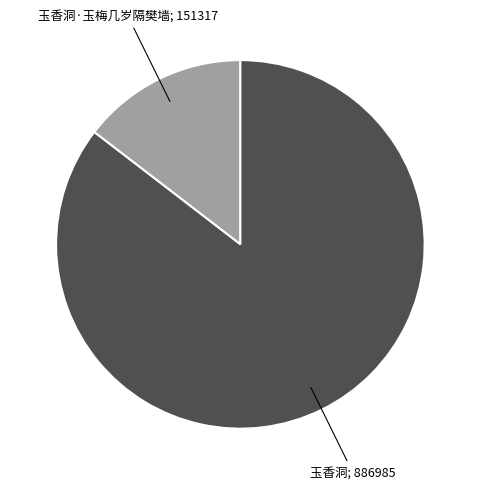

Is there a majority slice in this chart?

Yes